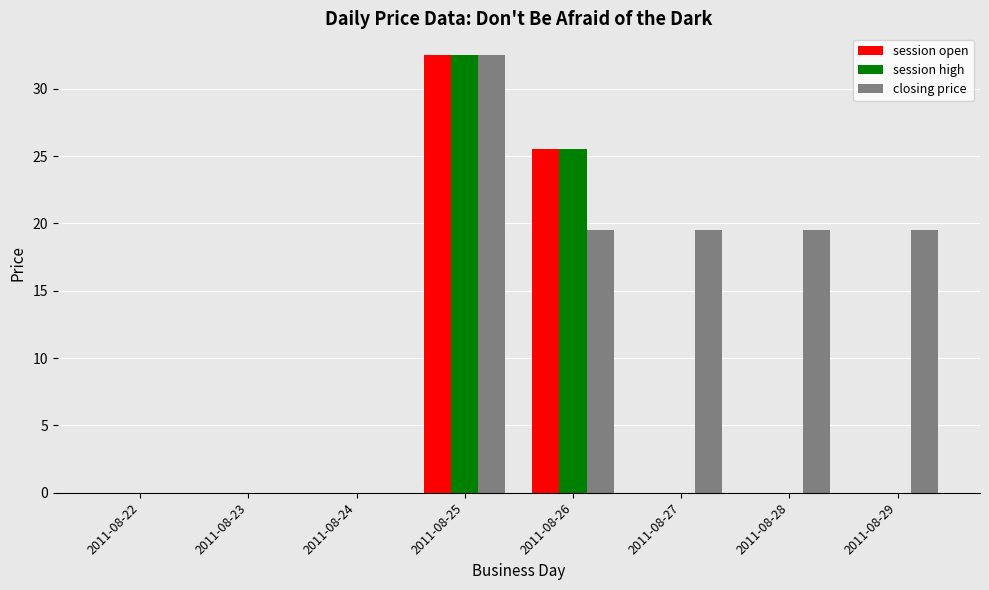

Which series has the largest total across all categories?

closing price